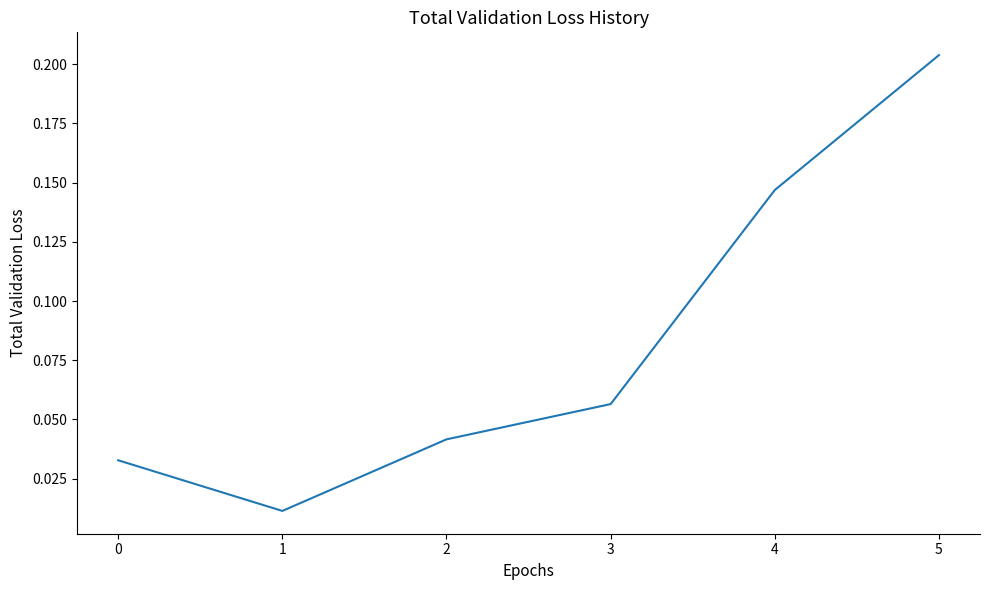

What is the sum of all values?

0.5